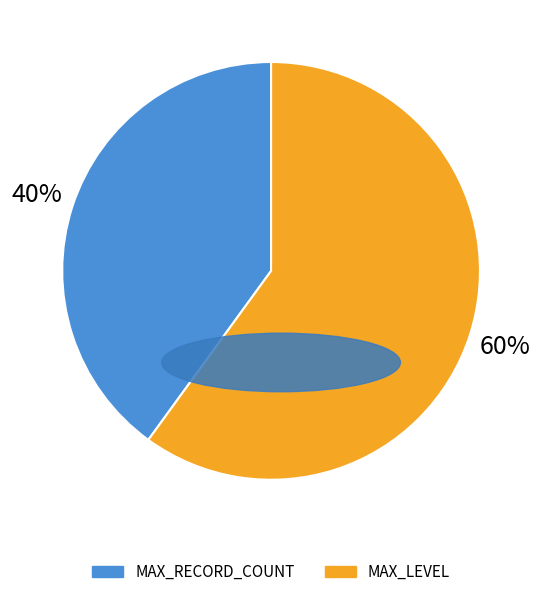

Do MAX_LEVEL and MAX_RECORD_COUNT together represent more than half of the pie?

Yes